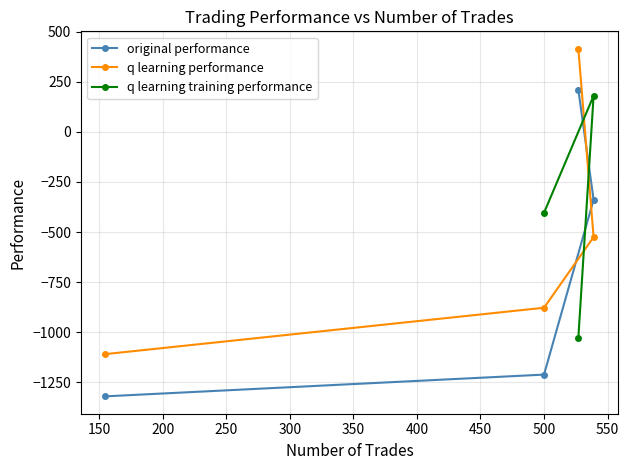

What is the highest value of the q learning performance series?

414.7